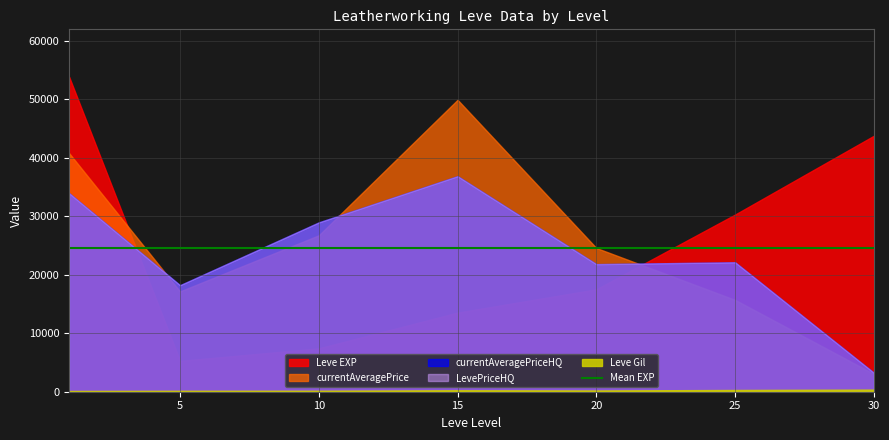

At 5, list the series in order from smallest to largest.

Leve Gil, Leve EXP, LevePriceHQ, currentAveragePriceHQ, currentAveragePrice